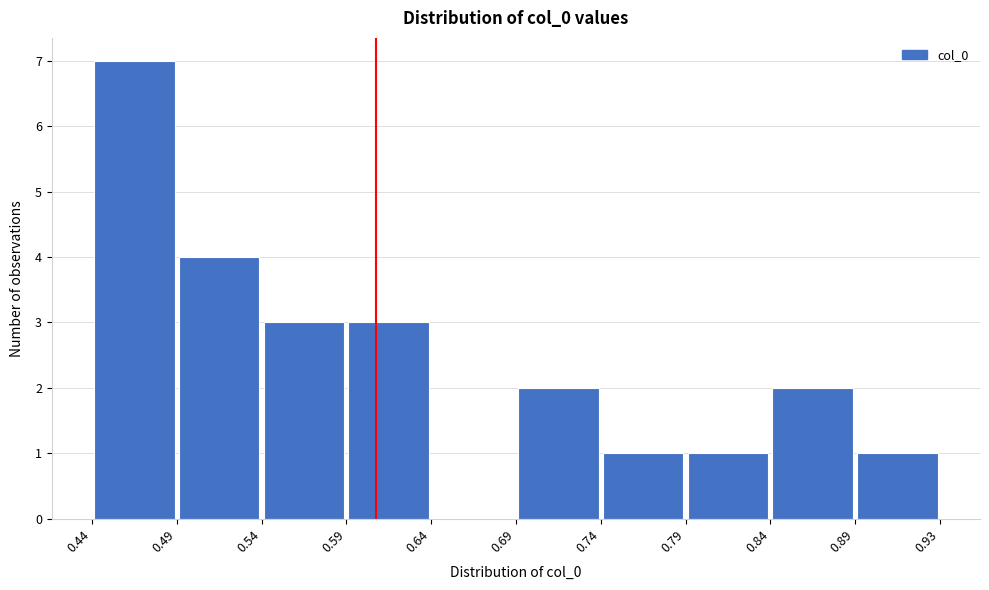

Reading left to right, list every bar in this chart as the range it spans on the x-axis followed by its height. The values are not printed on the chart, so give them approximately, as read against the axis.

0.44 to 0.49: 7
0.49 to 0.54: 4
0.54 to 0.59: 3
0.59 to 0.64: 3
0.64 to 0.69: 0
0.69 to 0.74: 2
0.74 to 0.79: 1
0.79 to 0.84: 1
0.84 to 0.89: 2
0.89 to 0.93: 1